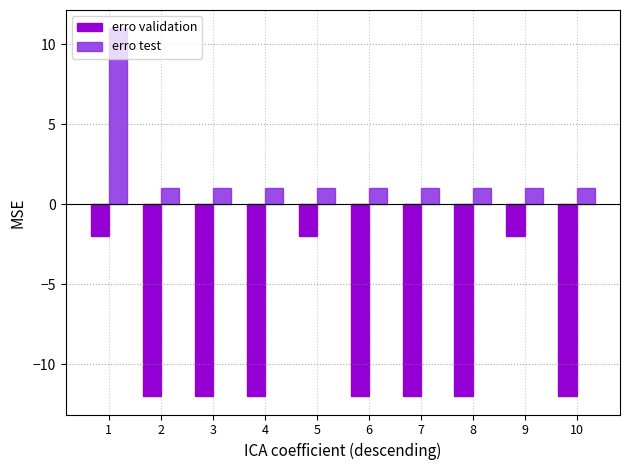

What is the total value across all series at 7?

-11